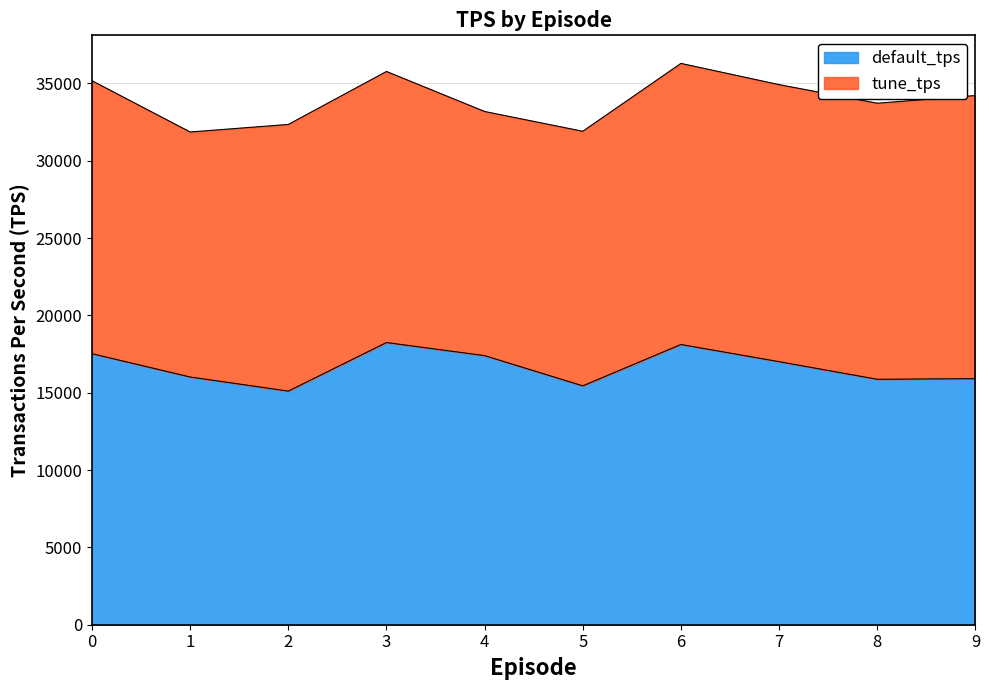

List the labels in order of value, smallest first.

2, 5, 8, 9, 1, 7, 4, 0, 6, 3